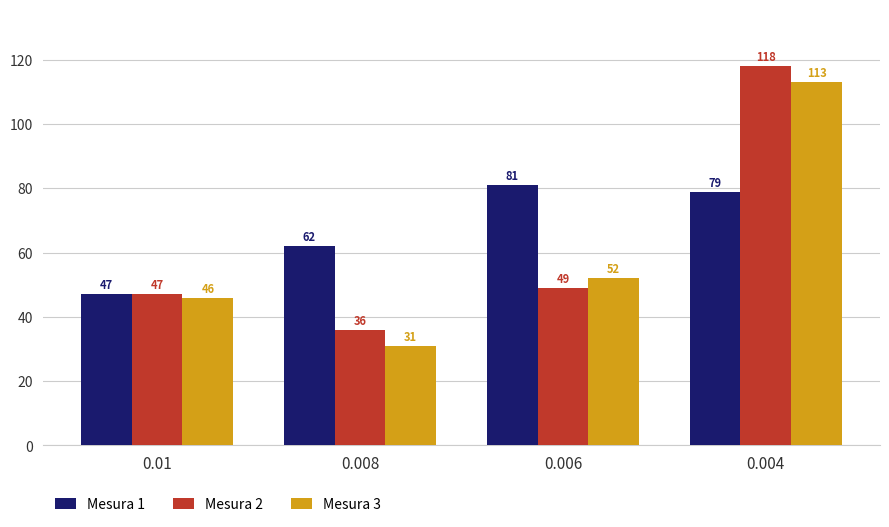

Reading left to right, transcribe all the data shown in this chart.

Mesura 1: 47	62	81	79
Mesura 2: 47	36	49	118
Mesura 3: 46	31	52	113